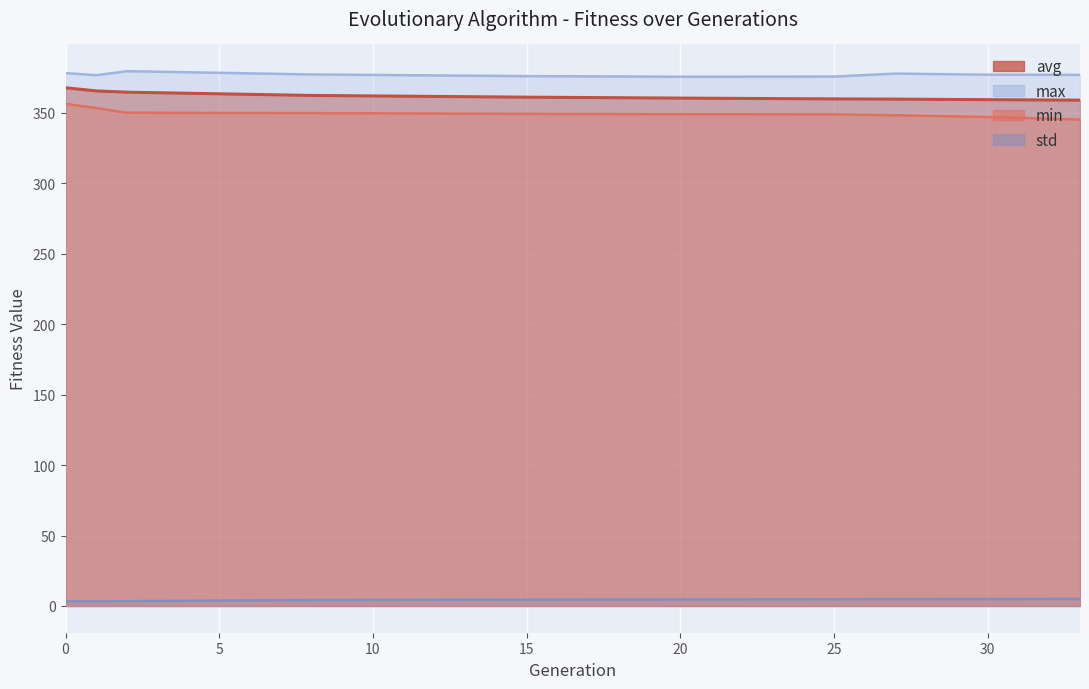

Is the value of min at 2 greater than the value of max at 27?

No